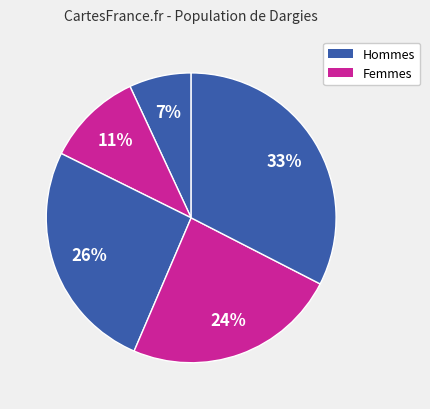

Count the number of slices in the pie.

5